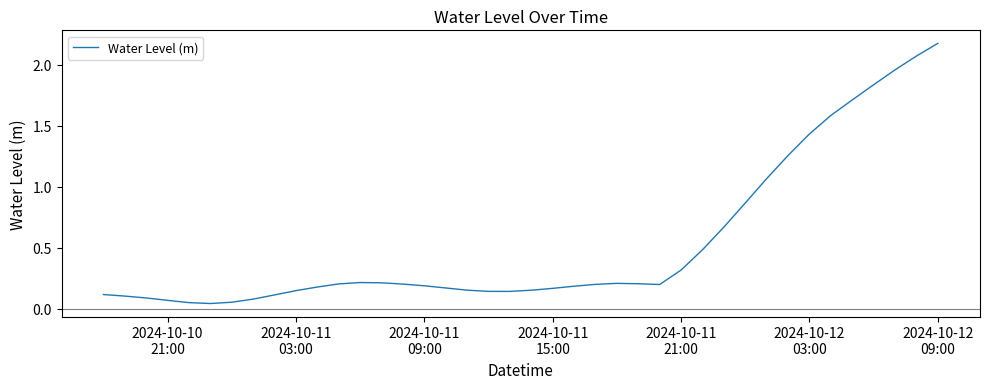

What is the greatest value displayed?

2.2